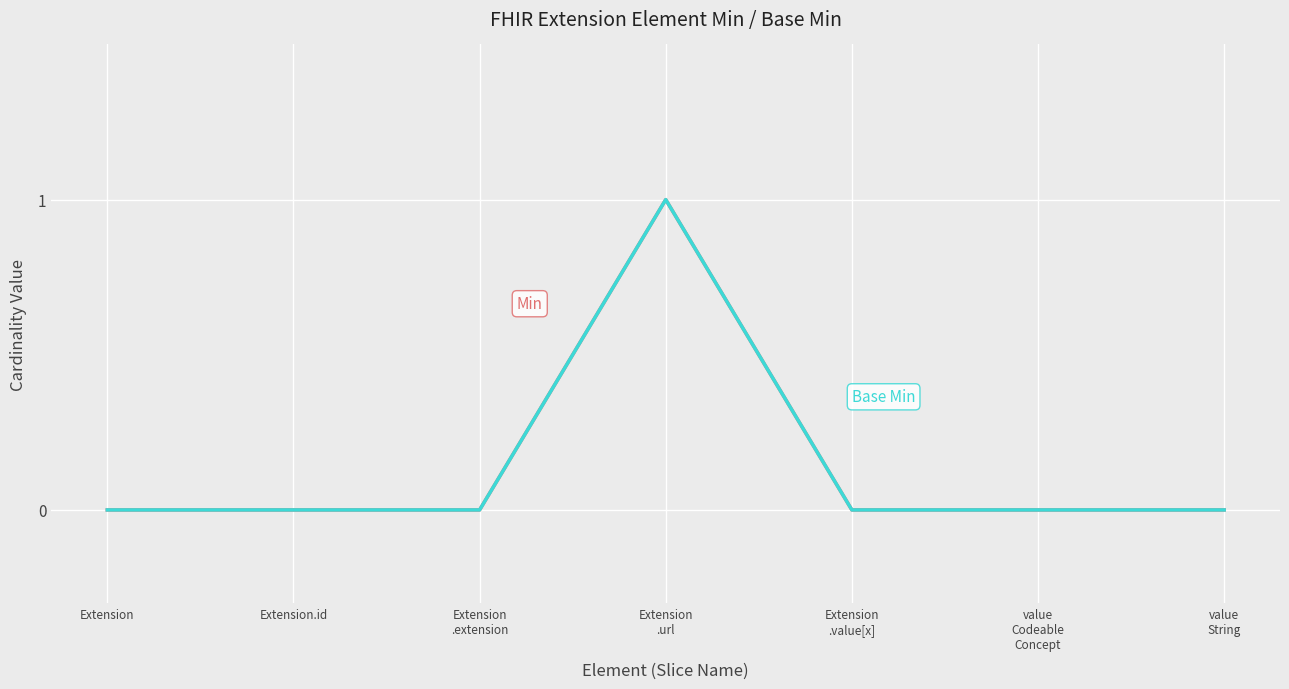

Is this an area chart (filled region under the line)?

No